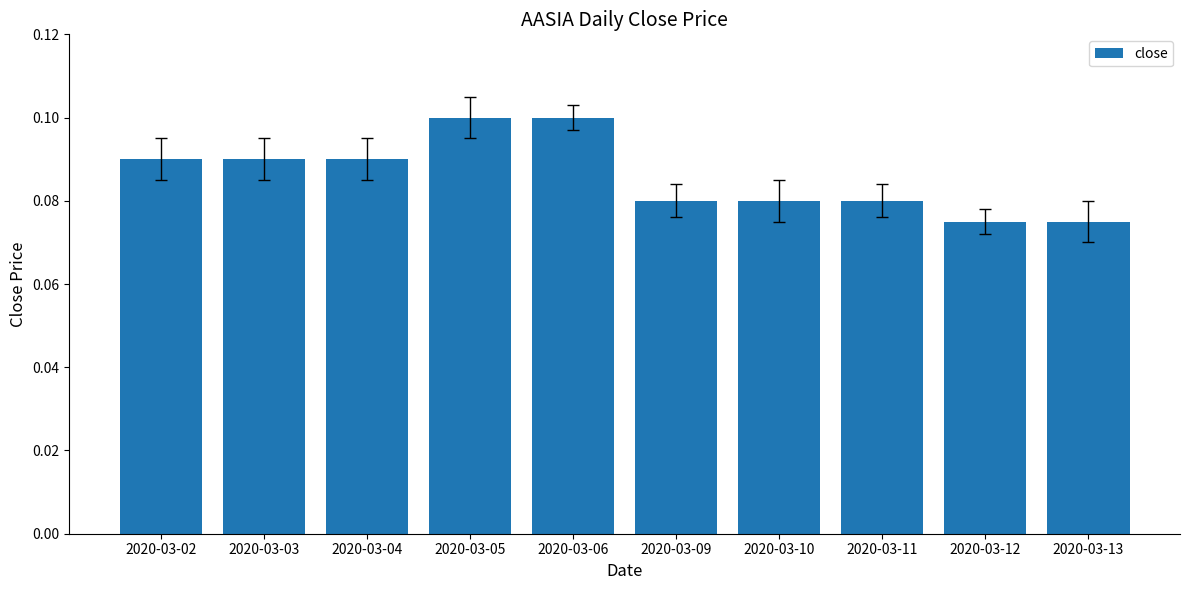

What is the sum of all values?

0.9